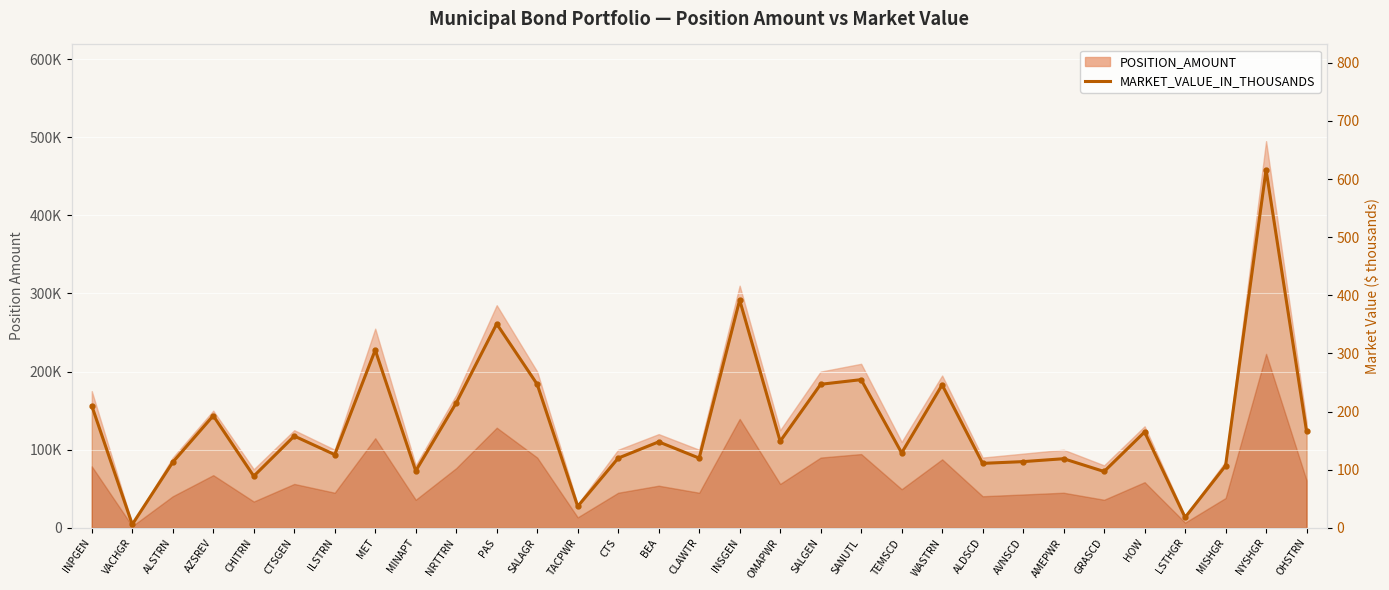

Where is the data nearest to the value 311?

MET